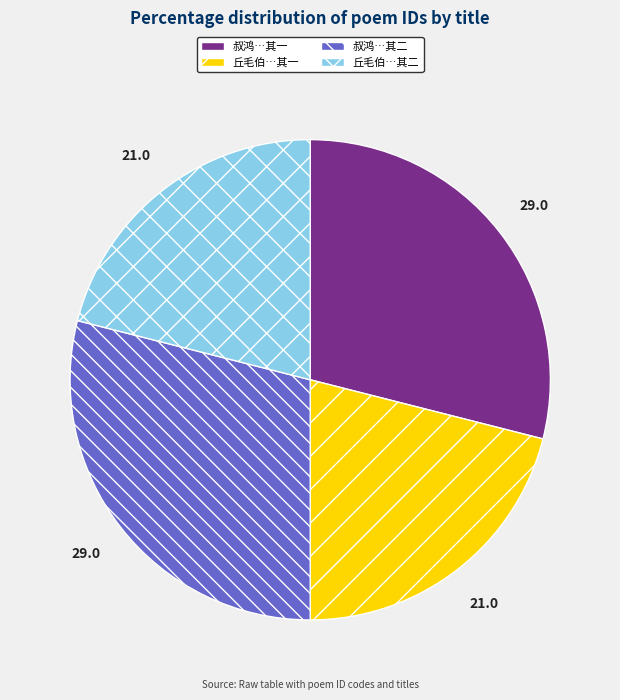

Which has a higher value, 叔鸿…其一 or 丘毛伯…其二?

叔鸿…其一